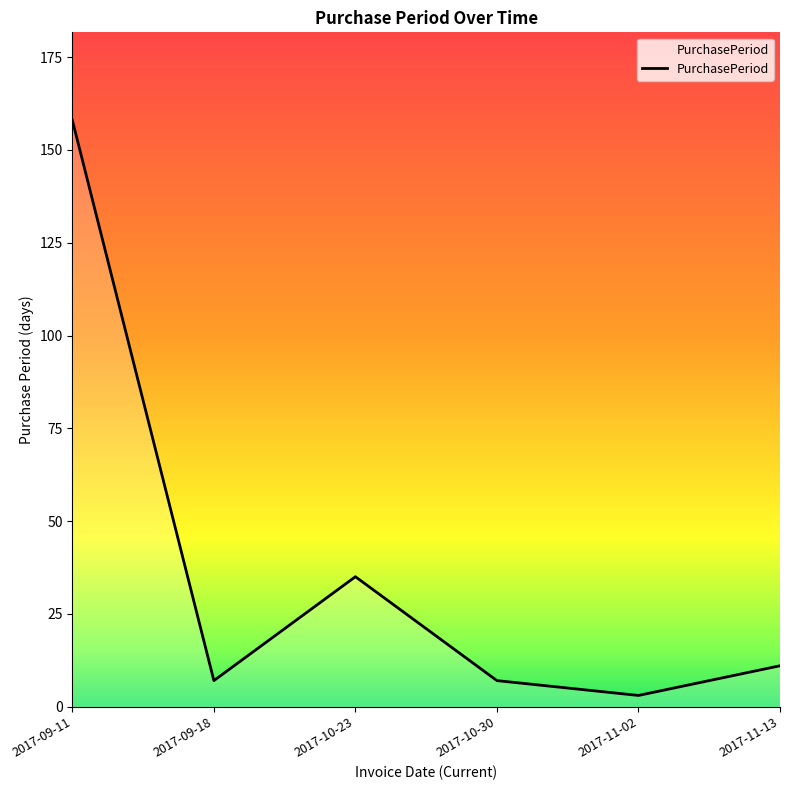

What is the sum of the values at 2017-10-30 and 2017-10-23?

42